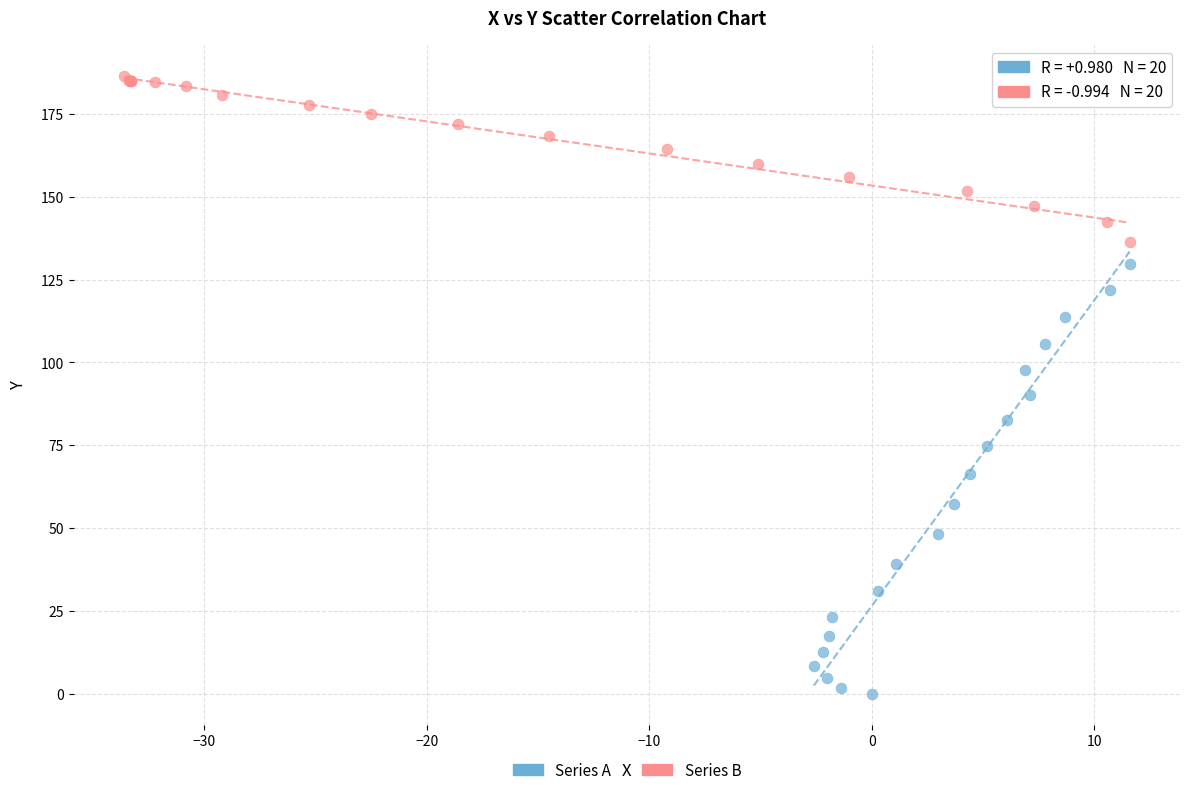

What are all the series names shown in the legend?

Series A, Series B